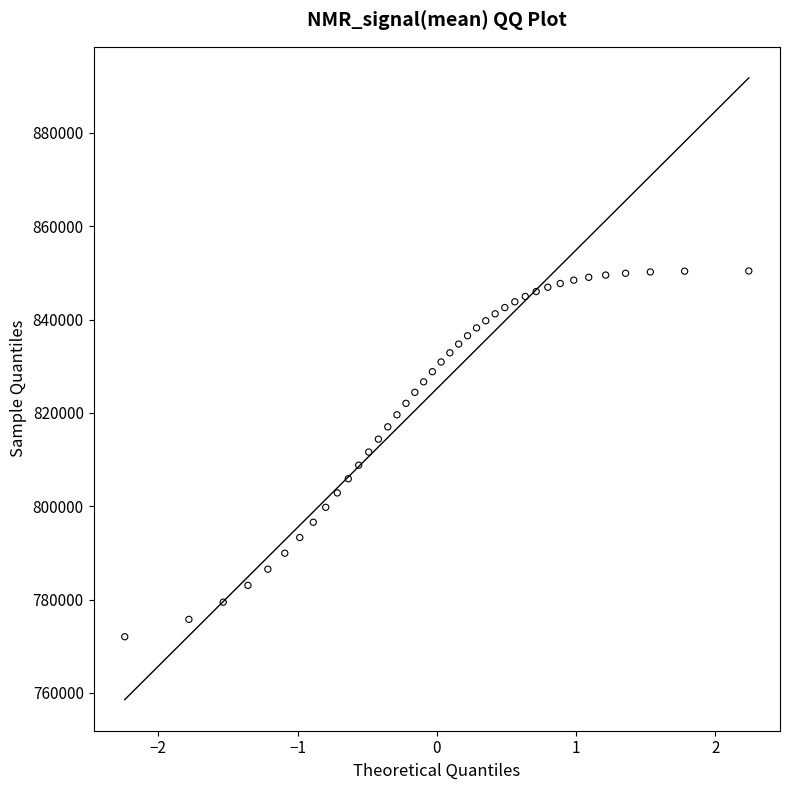

What is the range of Y values (max minus min)?

78393.6